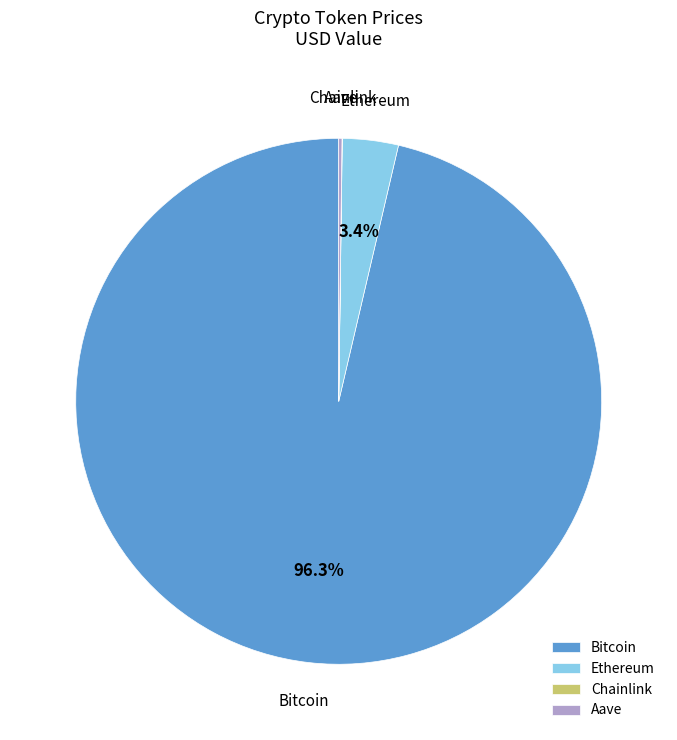

Which slice represents more than half of the pie?

Bitcoin